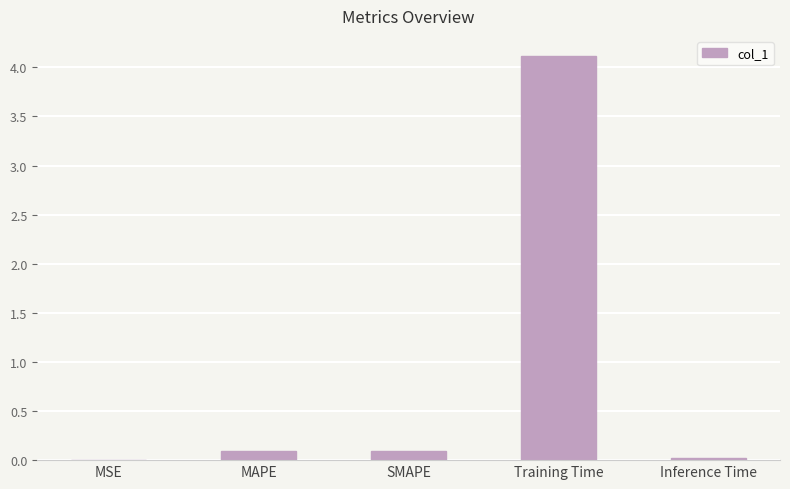

At which category does the chart reach its peak across all series?

Training Time